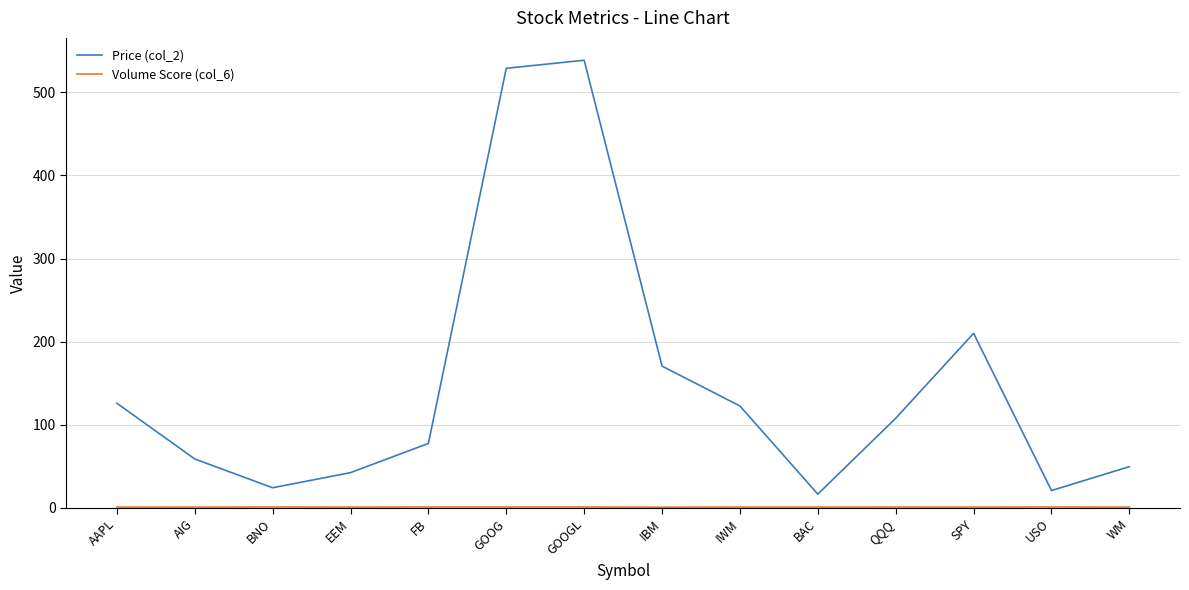

What is the average value of the Price (col_2) series?

149.6